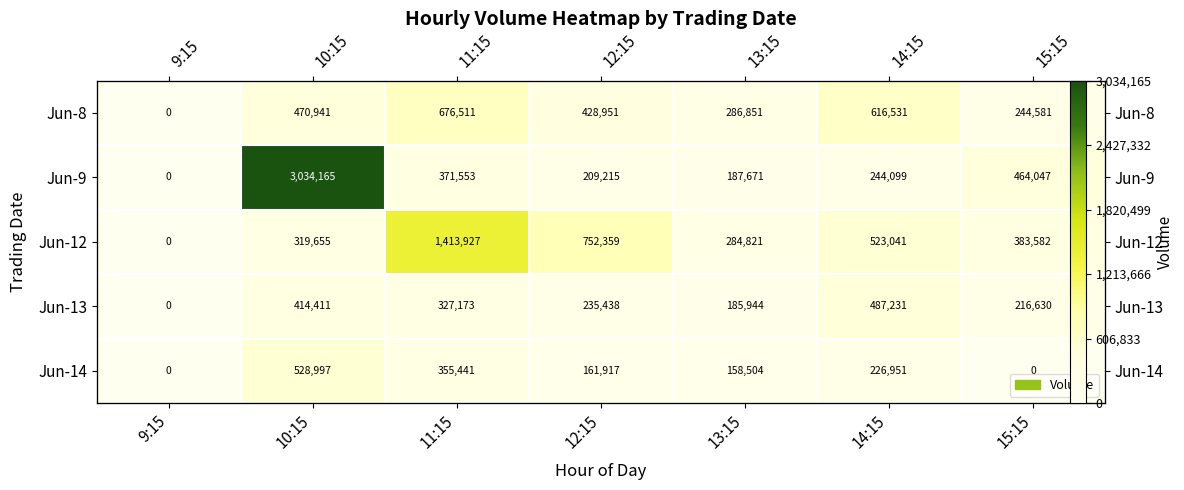

What is the sum of all Jun-14 values?

1431810